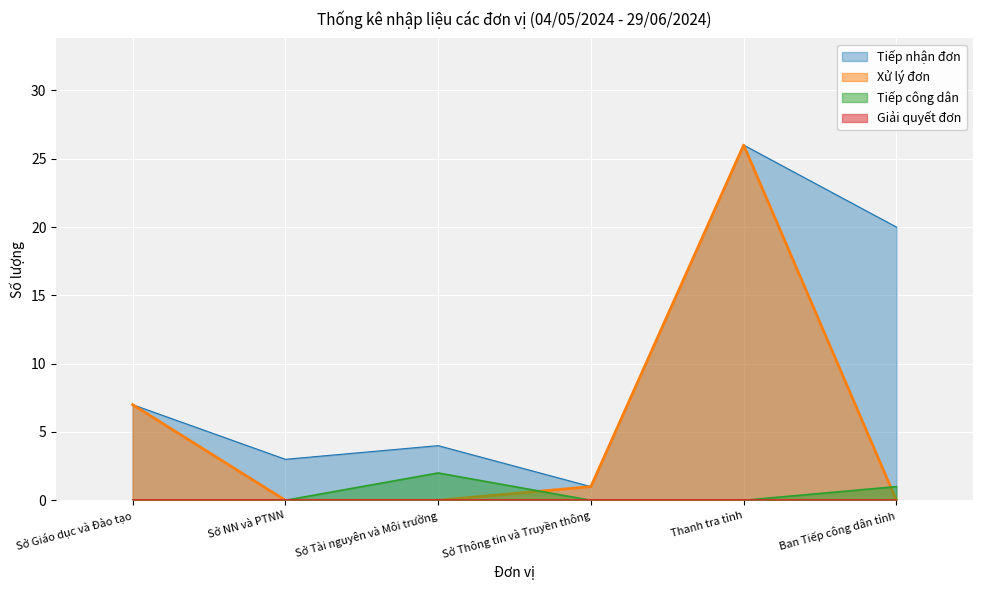

What is the sum of all Tiếp công dân values?

3